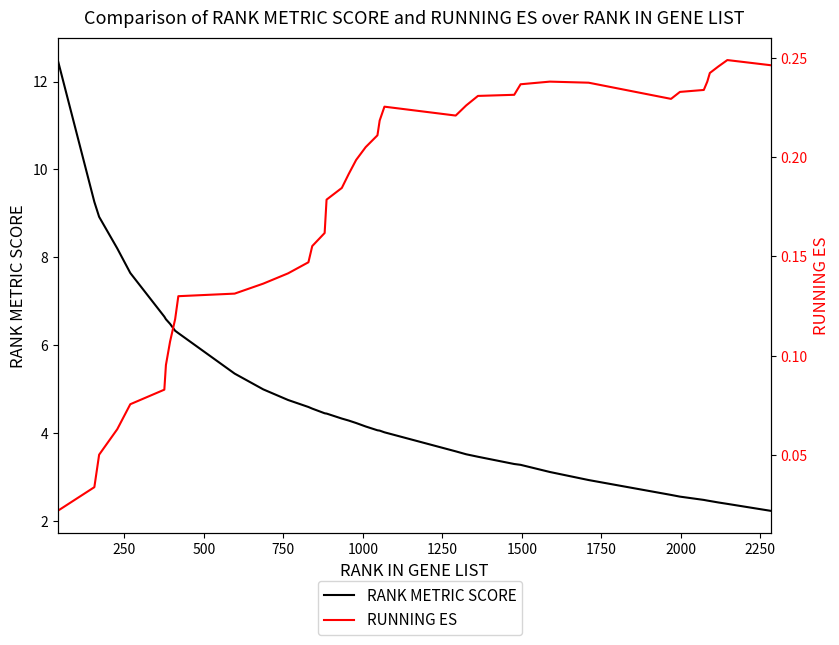

Which series has the largest range (max minus min)?

RANK METRIC SCORE